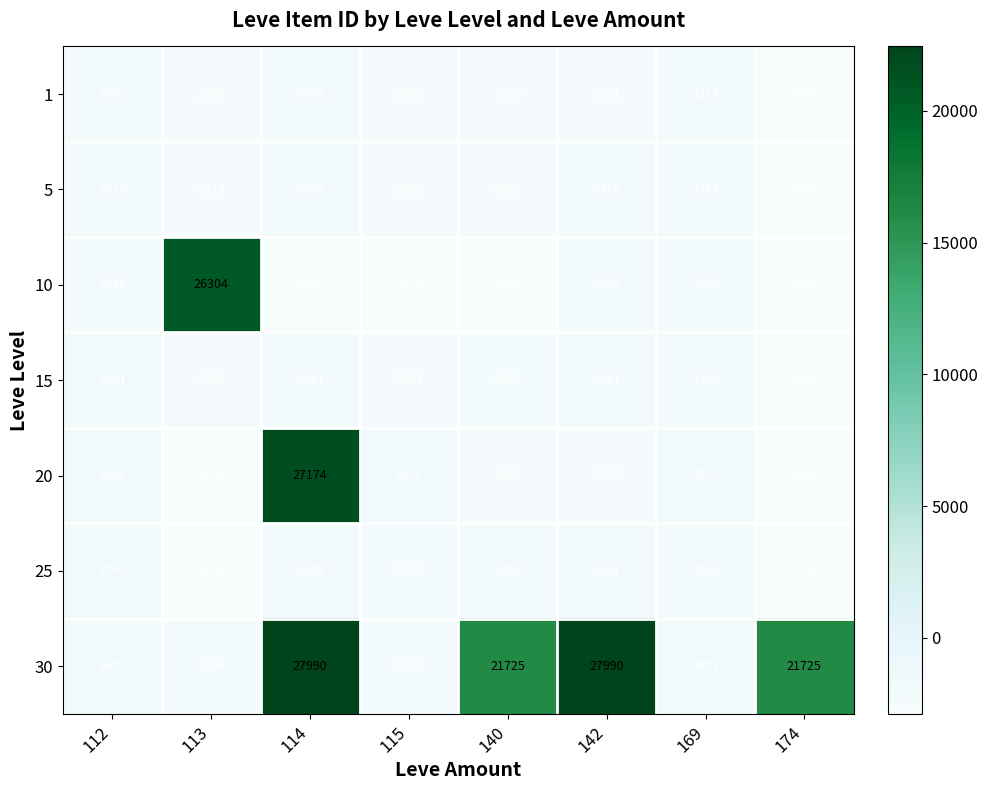

What value does the 5 series have at 113, to the nearest 10?

3020